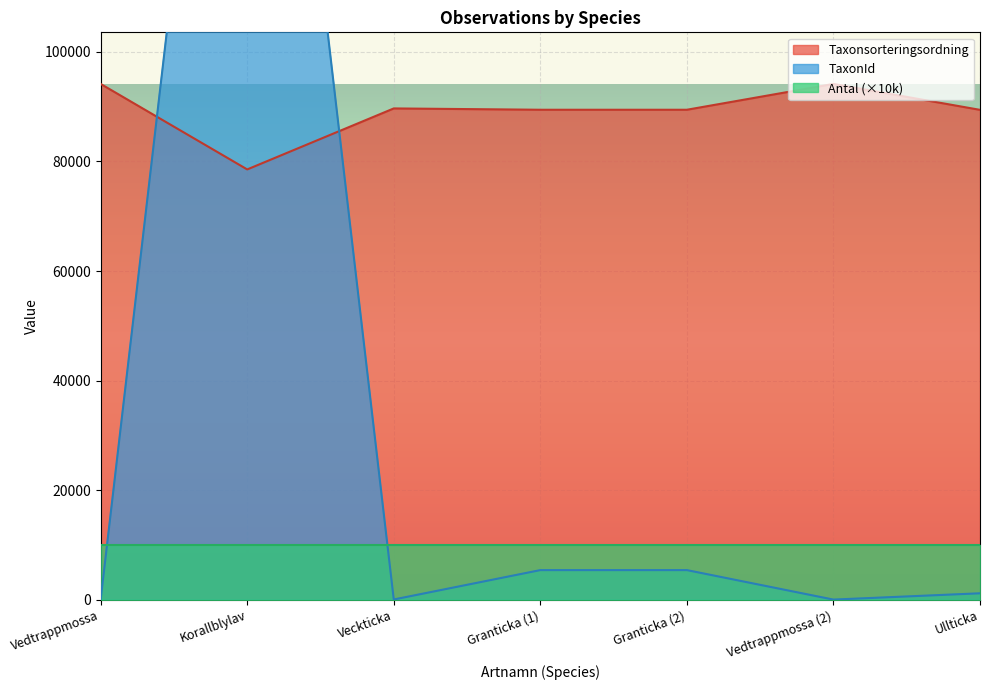

Between 2023-07-31 and 2023-07-31, which series saw the biggest shift?

TaxonId